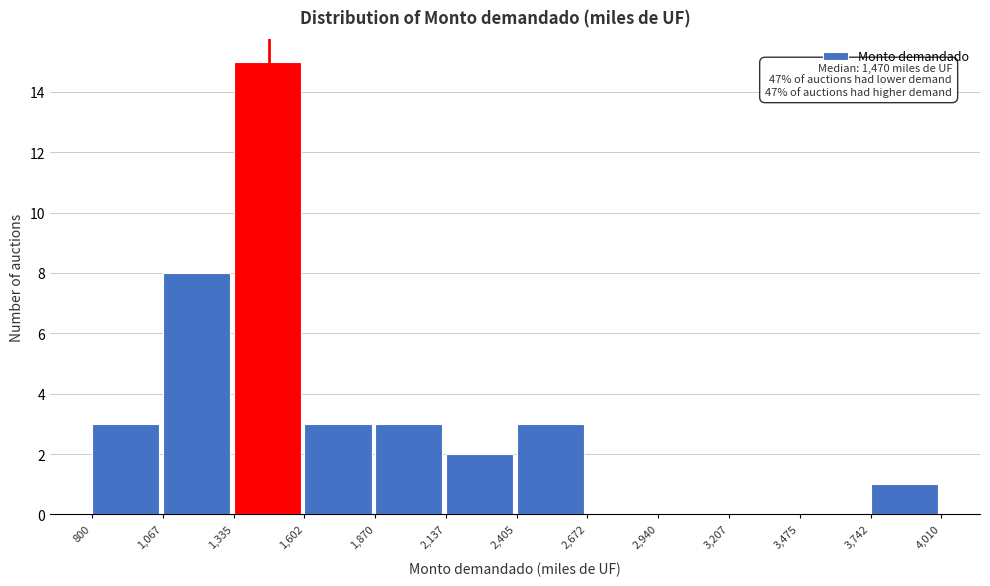

Which range on the x-axis has the tallest bar?

1,335 to 1,602